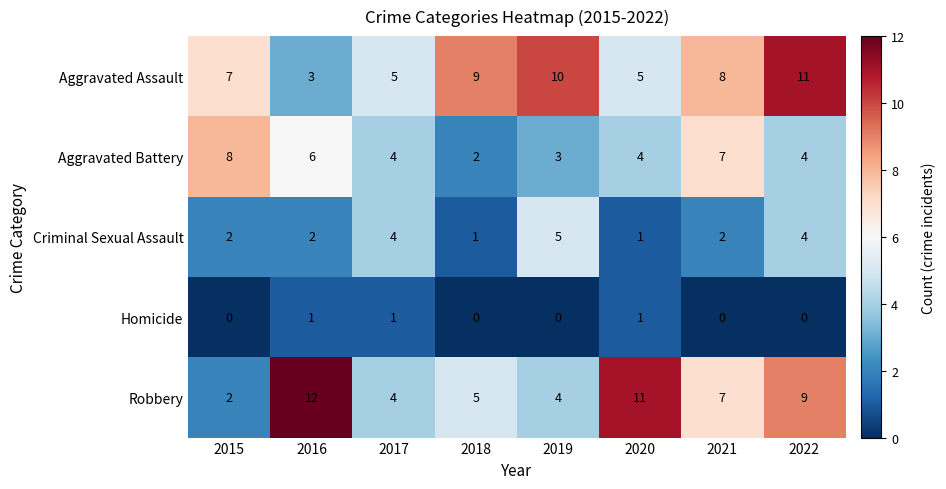

What is the sum of all Criminal Sexual Assault values?

21